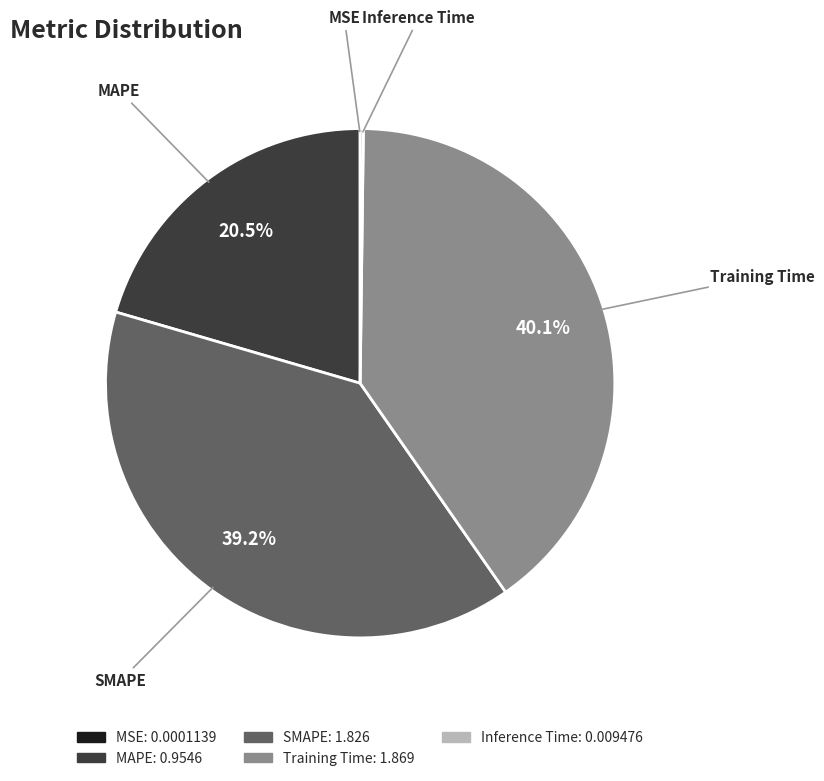

Is there any slice that represents more than half of the pie?

No